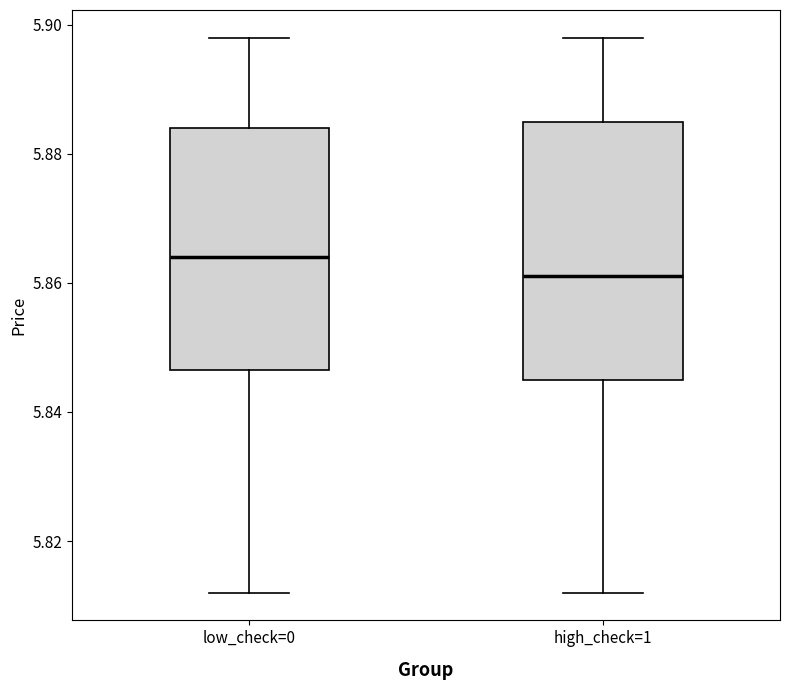

Reading left to right, read every box against the y-axis: the position of its median line, the range the box covers, and the ends of its whiskers. The values are not printed on the chart, so give them approximately, as read against the axis.

low_check=0: median 5.864, box 5.846 to 5.884, whiskers 5.812 to 5.898
high_check=1: median 5.862, box 5.846 to 5.886, whiskers 5.812 to 5.898